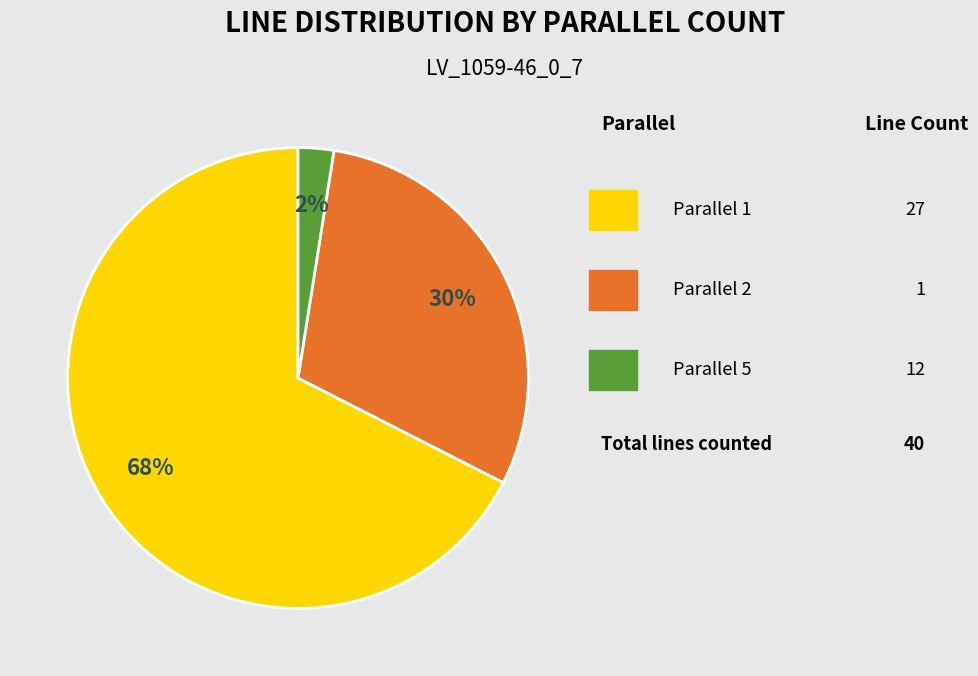

How many segments does this pie chart have?

3